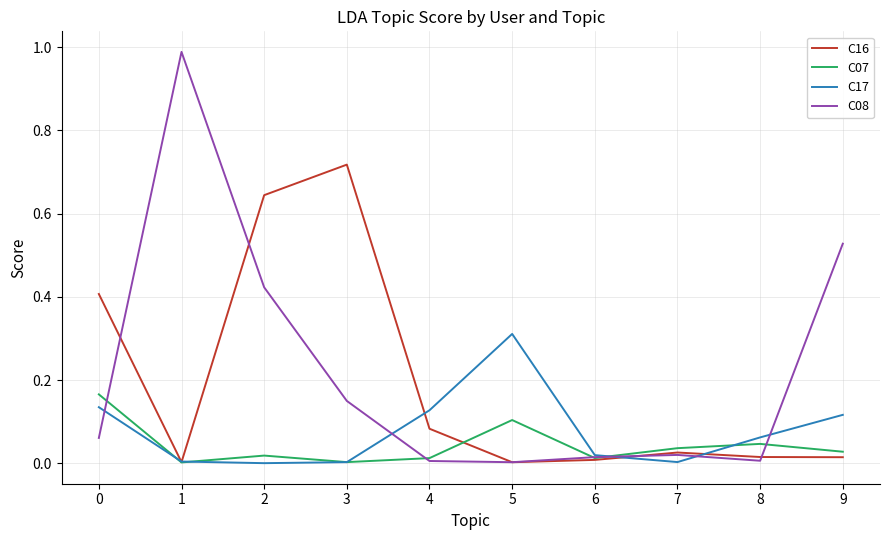

Where is the first local minimum for C16?

1